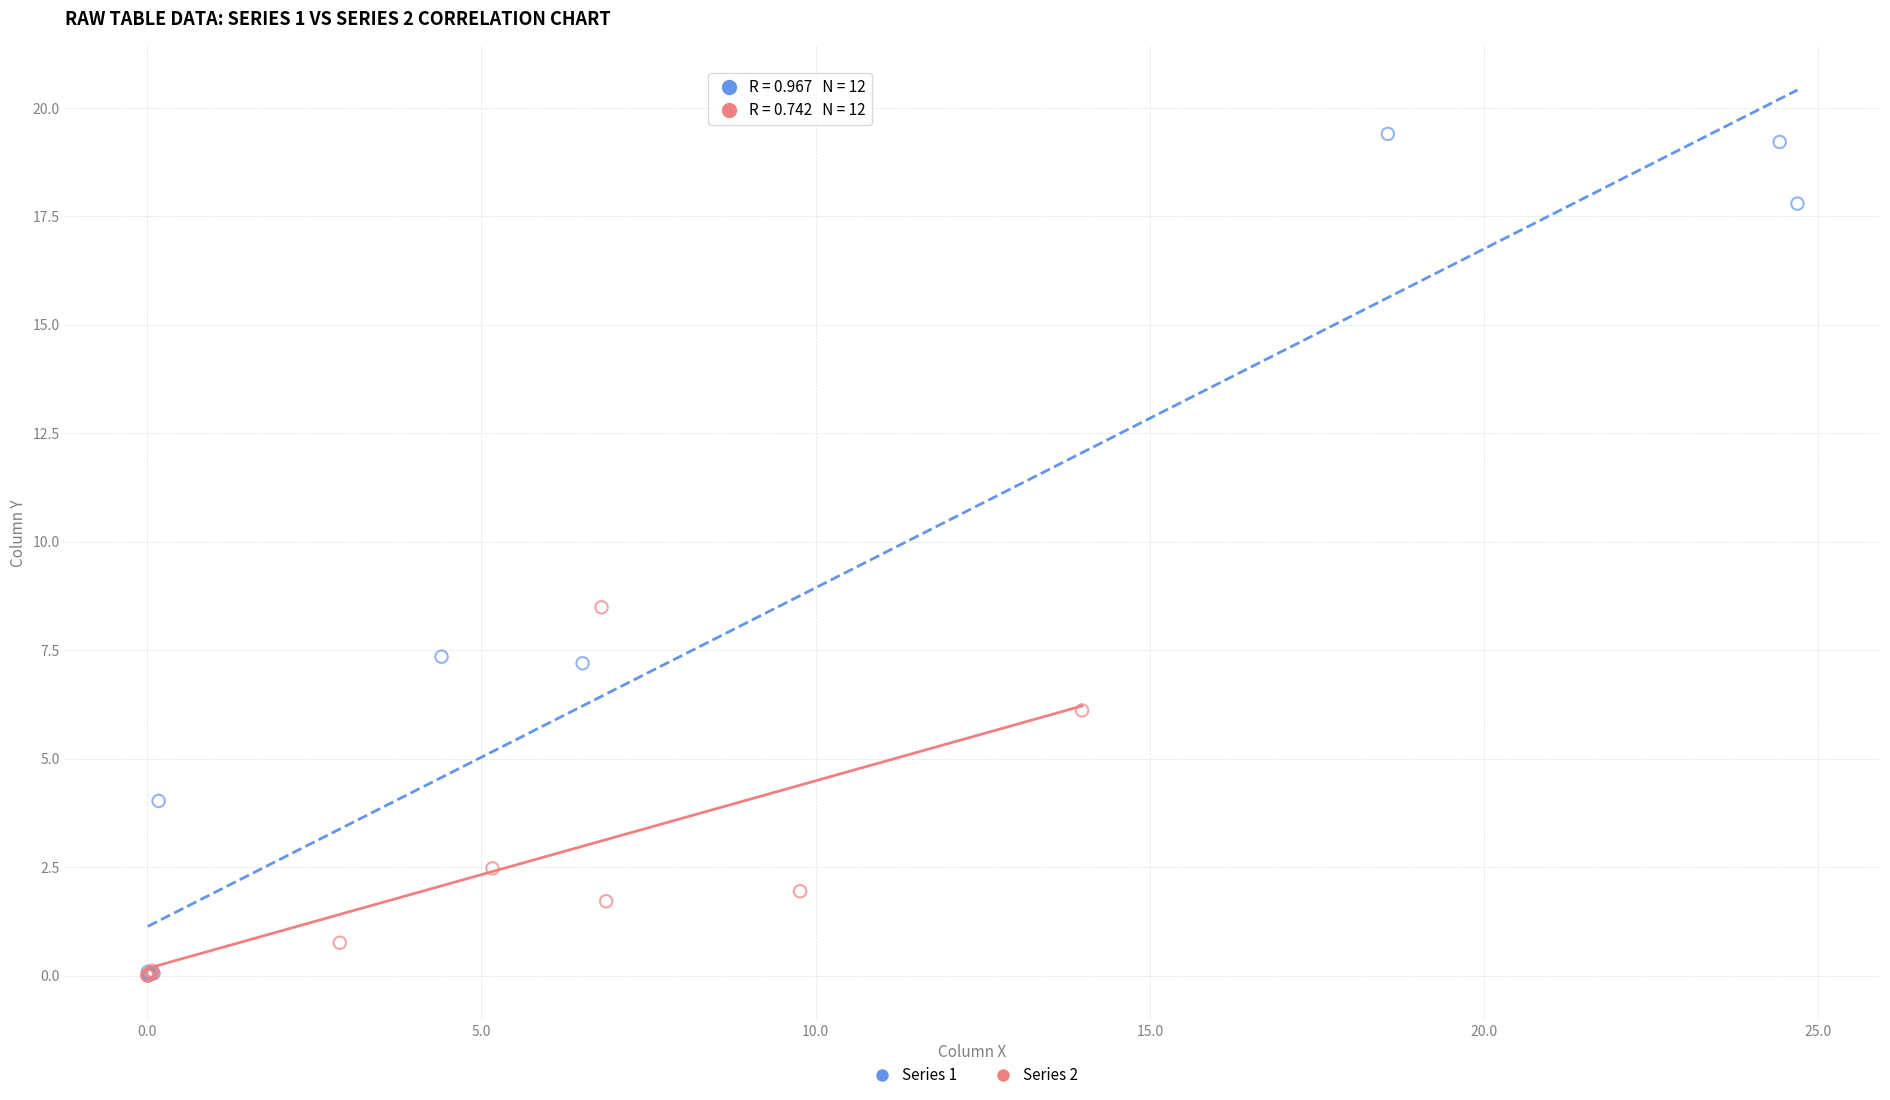

Which series has the largest Y range (max minus min)?

Series 1